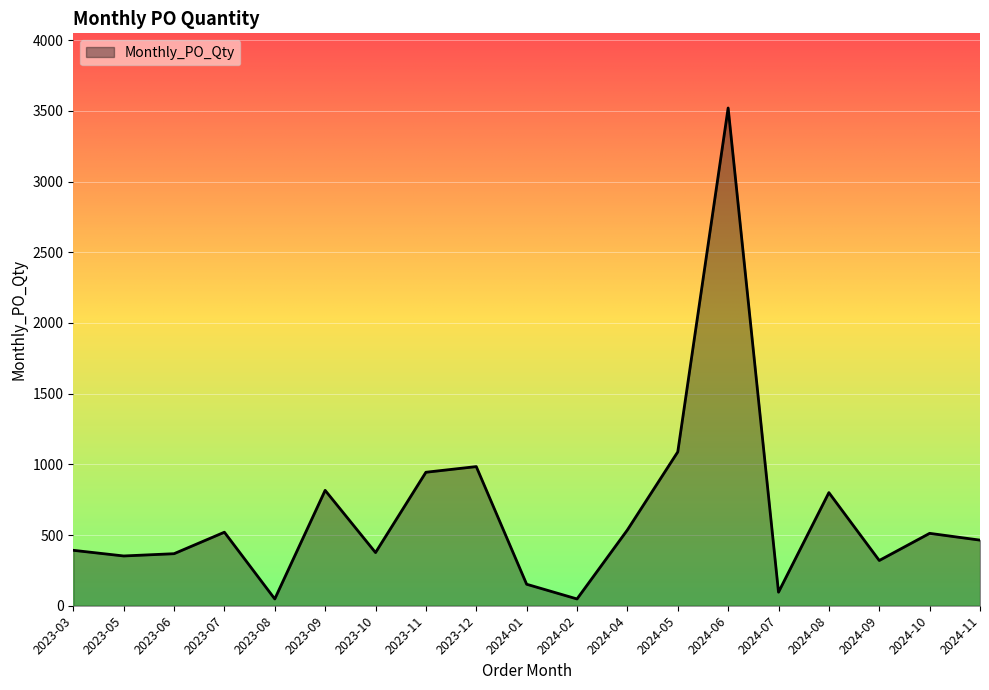

Approximately how many times larger is the value at 2023-07 compared to 2023-12?

0.5